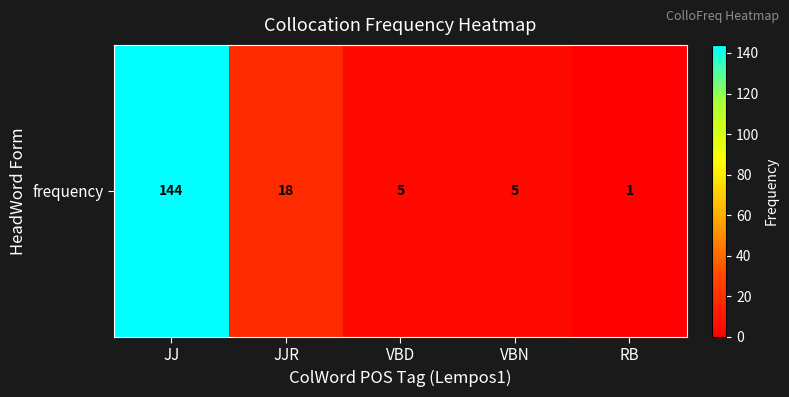

Rank the categories by value from lowest to highest.

RB, VBD, VBN, JJR, JJ